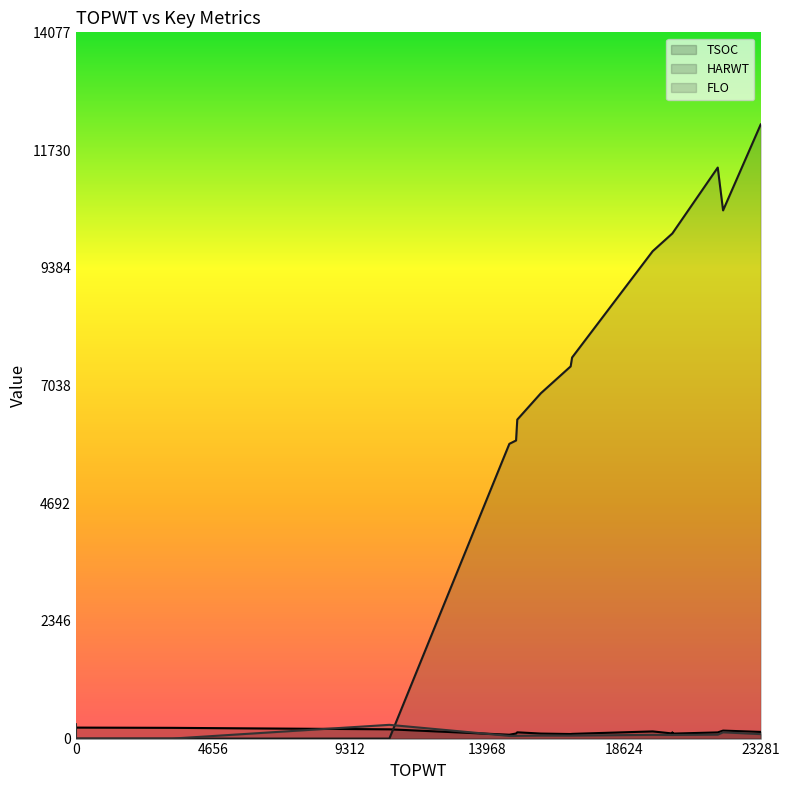

What is the label of the 17th point from the left?

15005